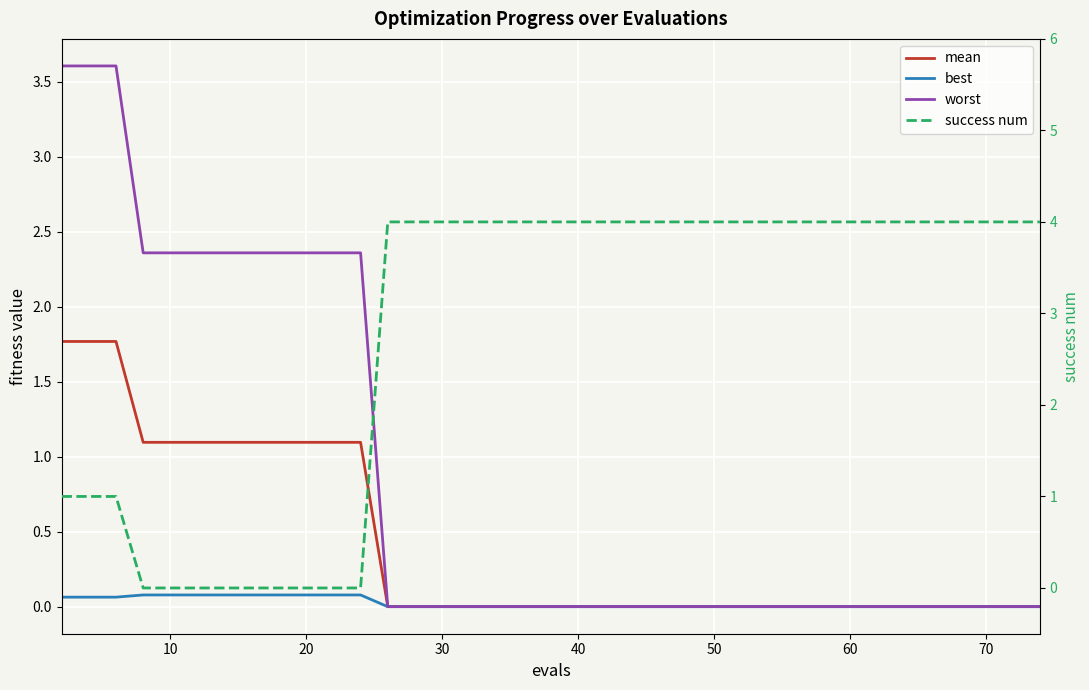

True or false: mean and best cross at least once.

False